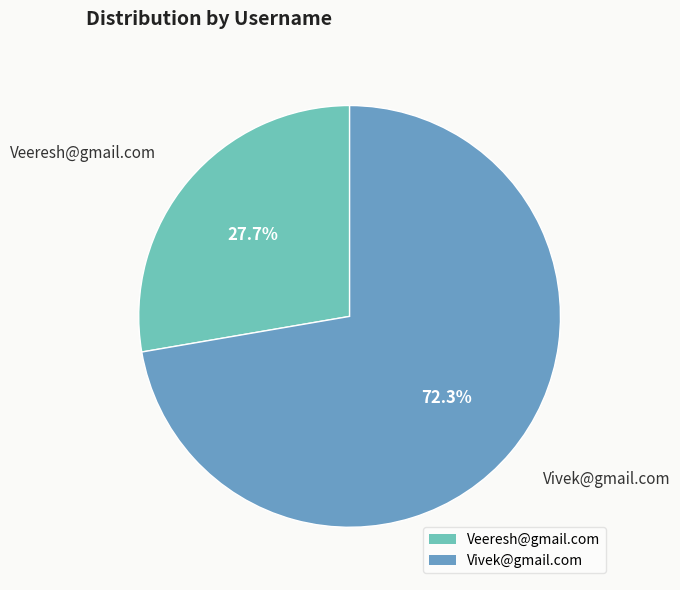

Does Vivek@gmail.com account for over 50% of the chart?

Yes